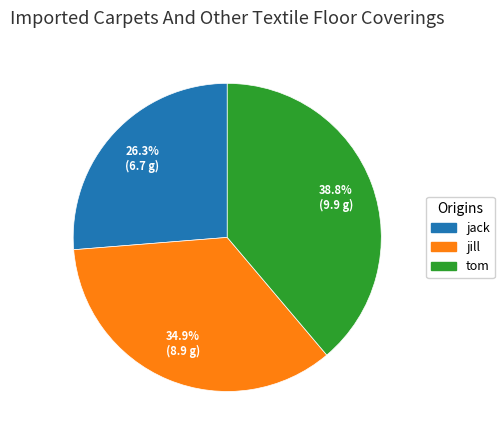

Which has a higher value, jill or tom?

tom